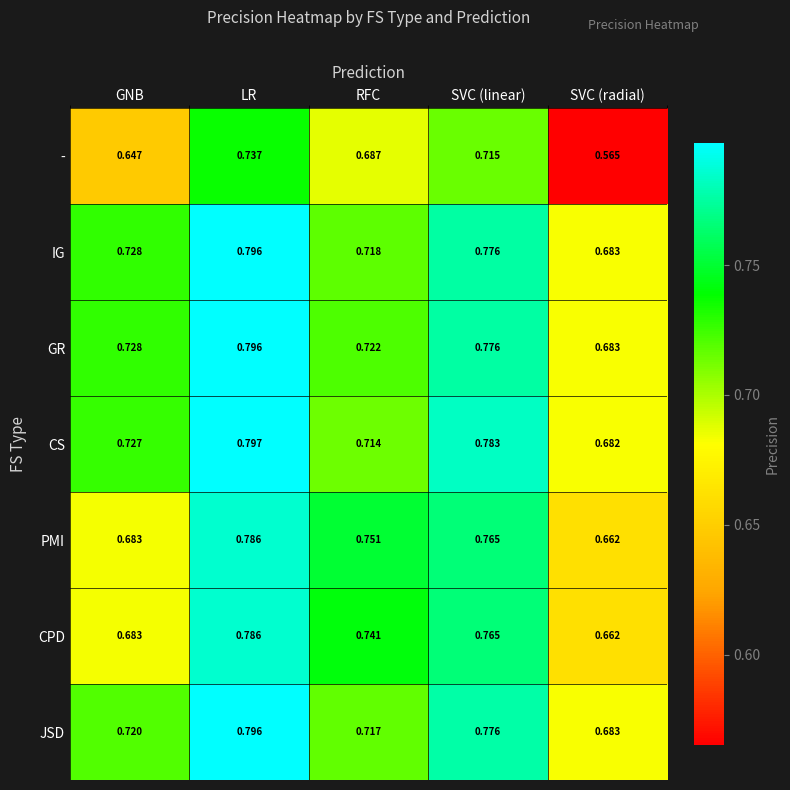

Rank the categories by PMI value from lowest to highest.

SVC (radial), GNB, RFC, SVC (linear), LR